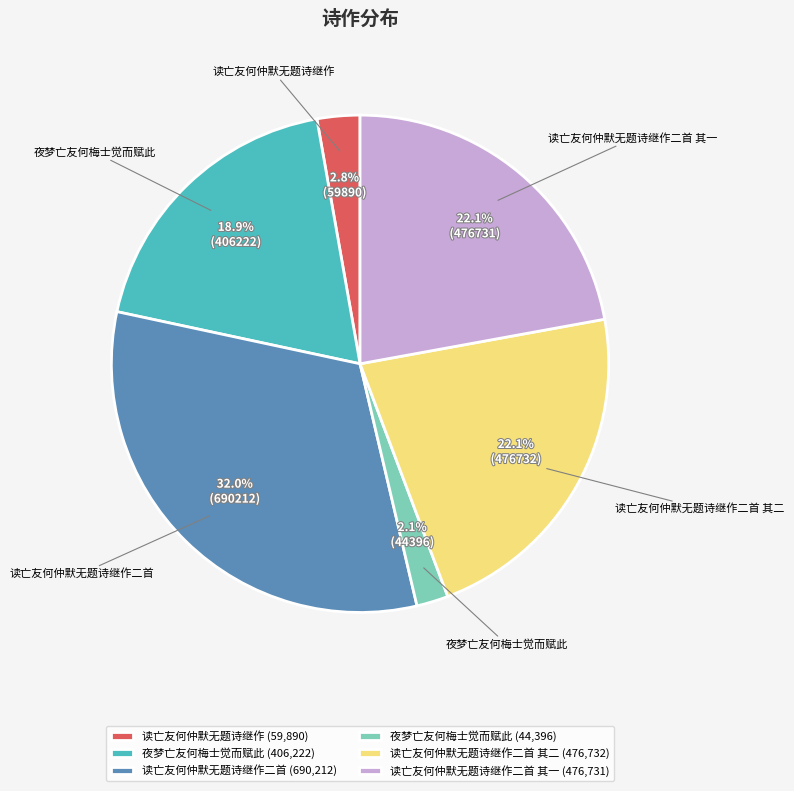

Is there any slice that represents more than half of the pie?

No